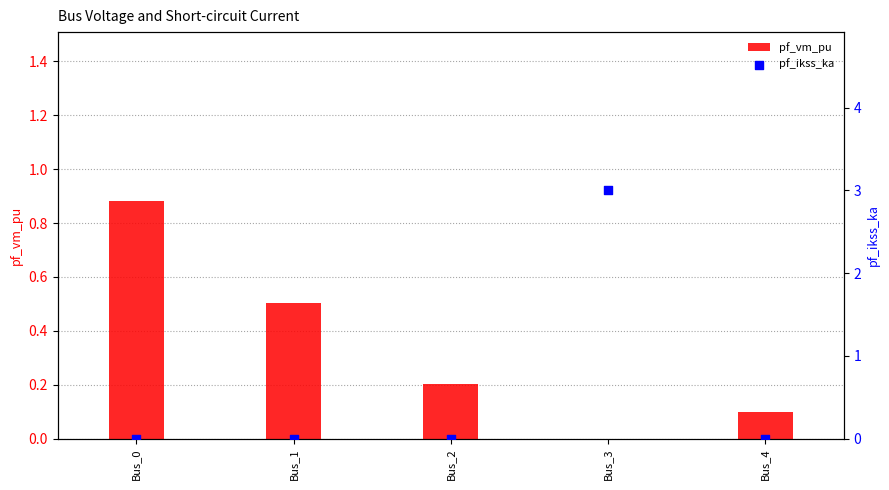

Which series contains the highest Y value?

pf_ikss_ka